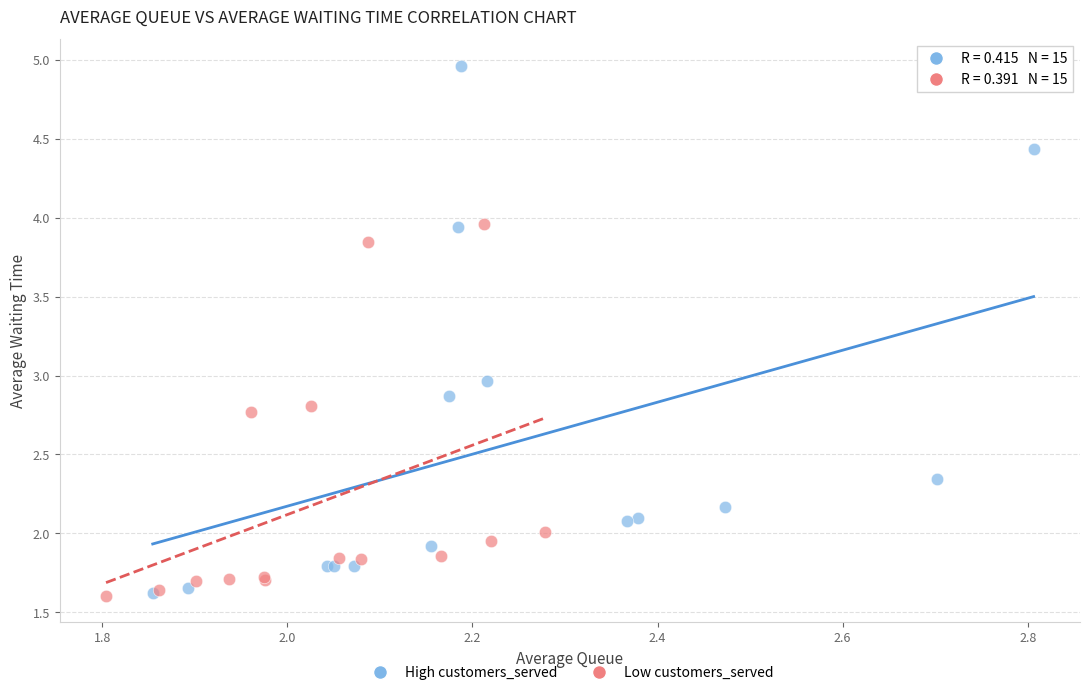

Which series has the largest Y range (max minus min)?

High customers_served